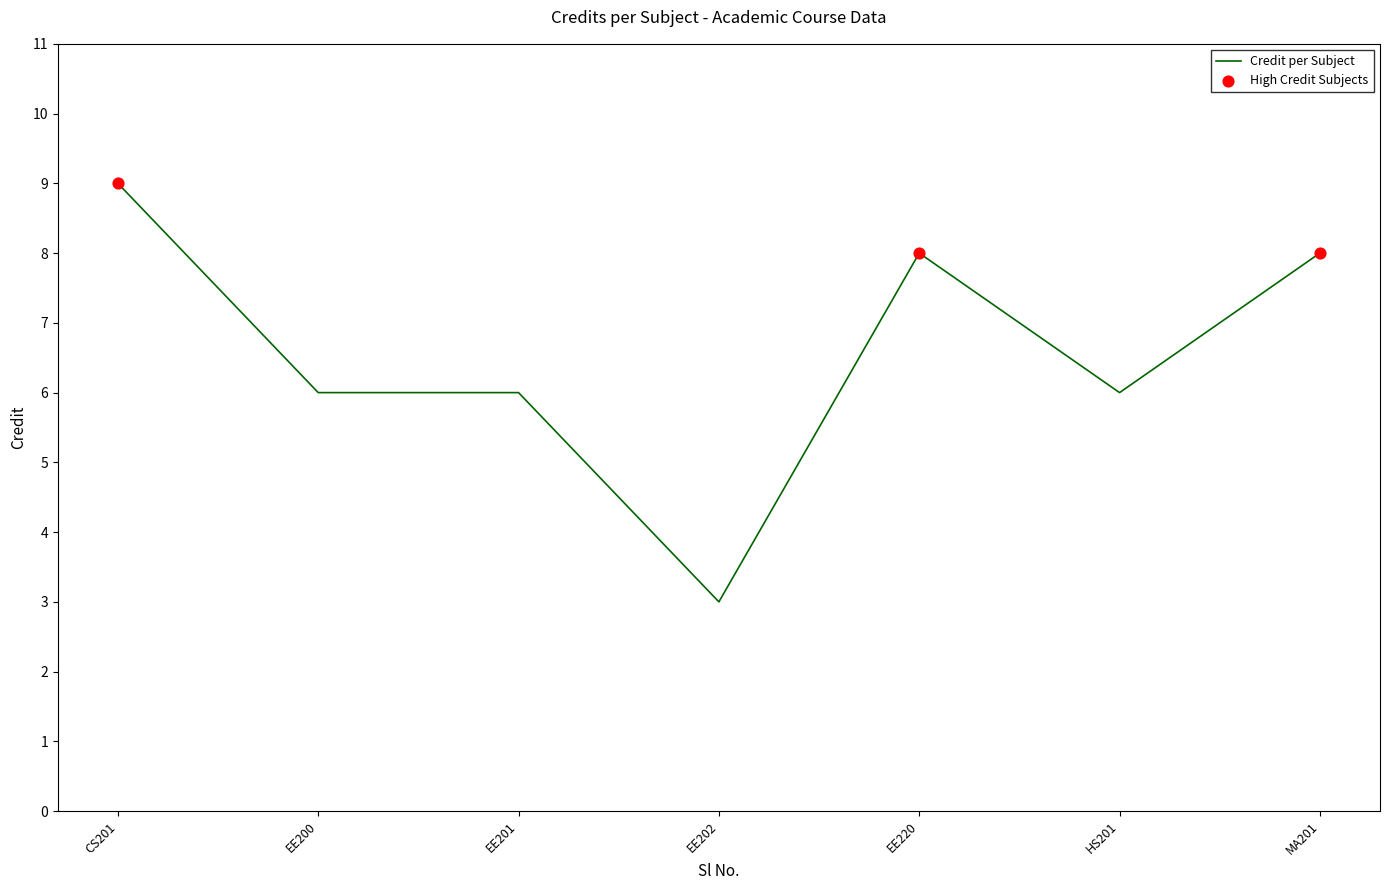

What is the change in value from EE202 to EE220?

+5